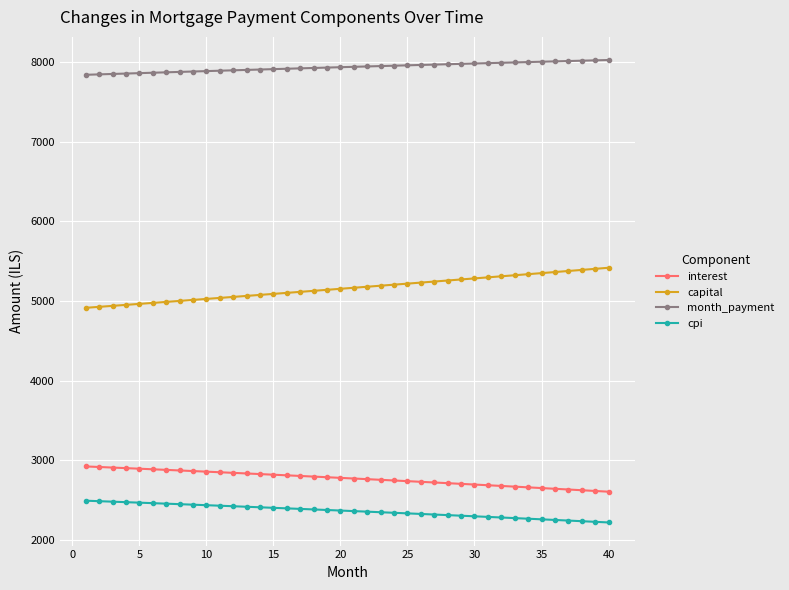

What is the minimum value for interest?

2606.8